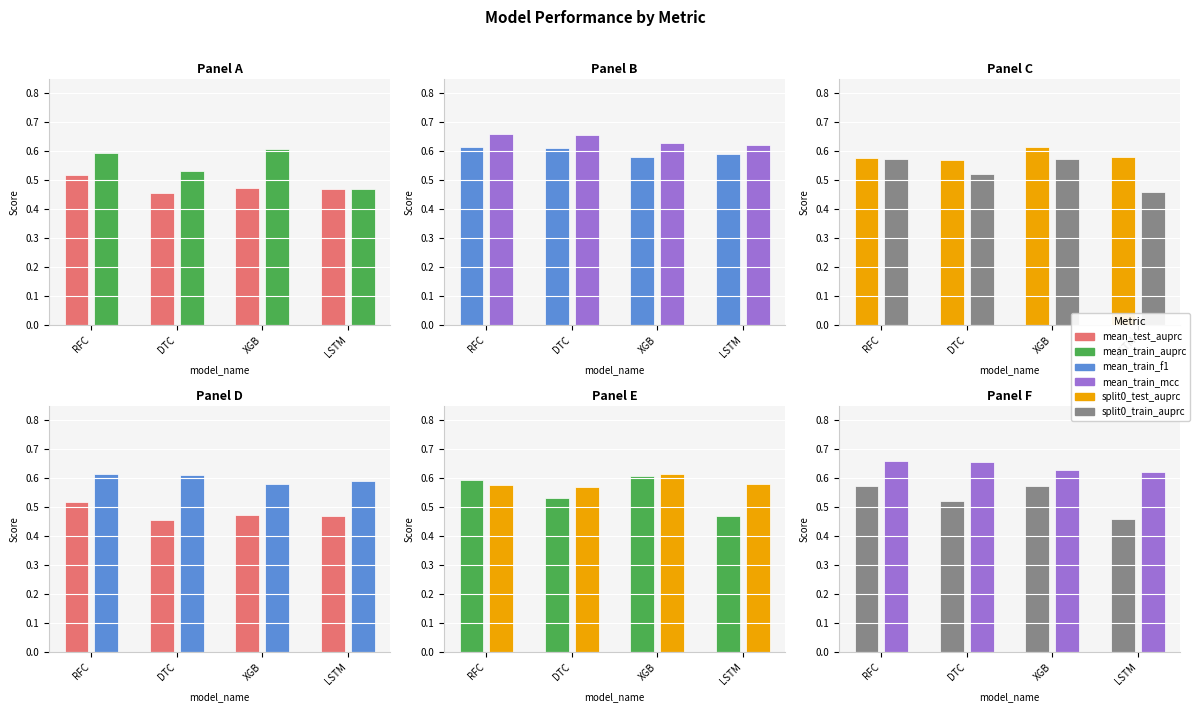

At which category does the chart reach its minimum across all series?

DTC